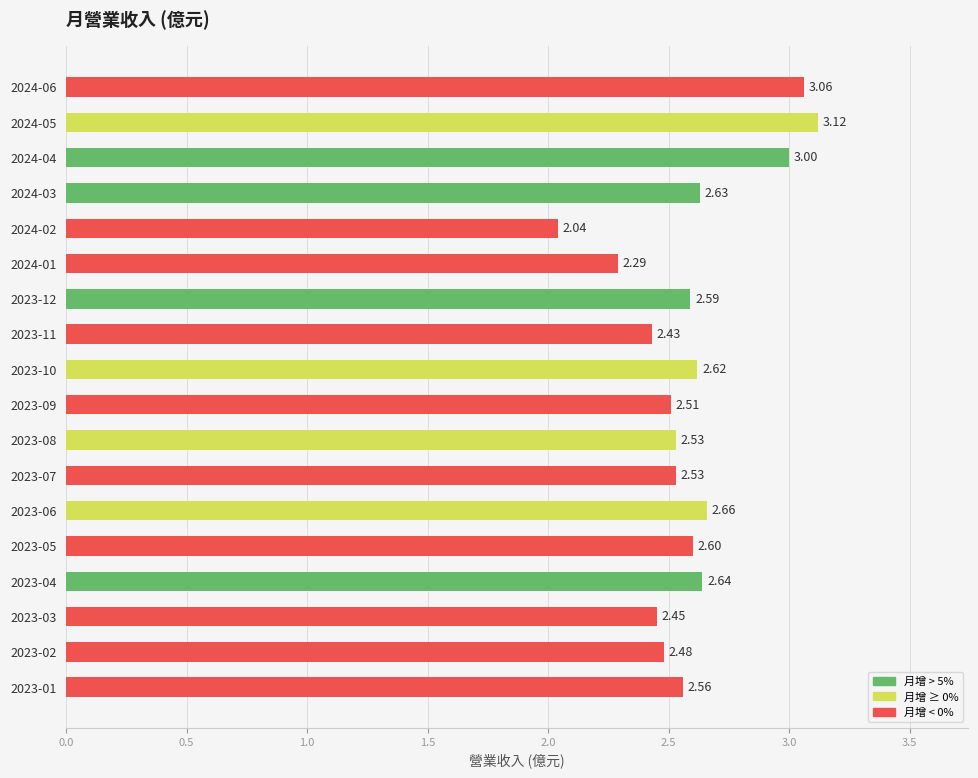

What is the difference between the maximum and second lowest values?

0.8